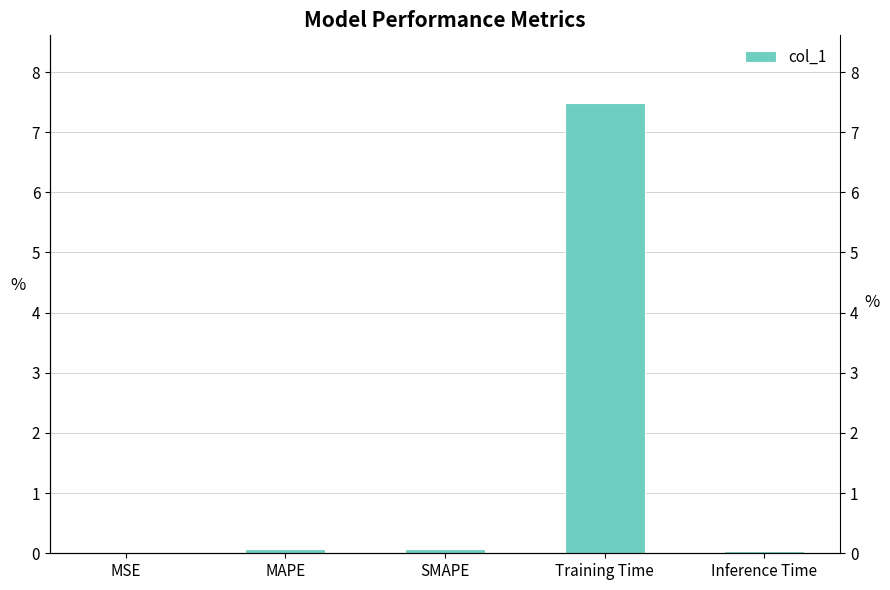

Where is the data nearest to the value 3?

MAPE